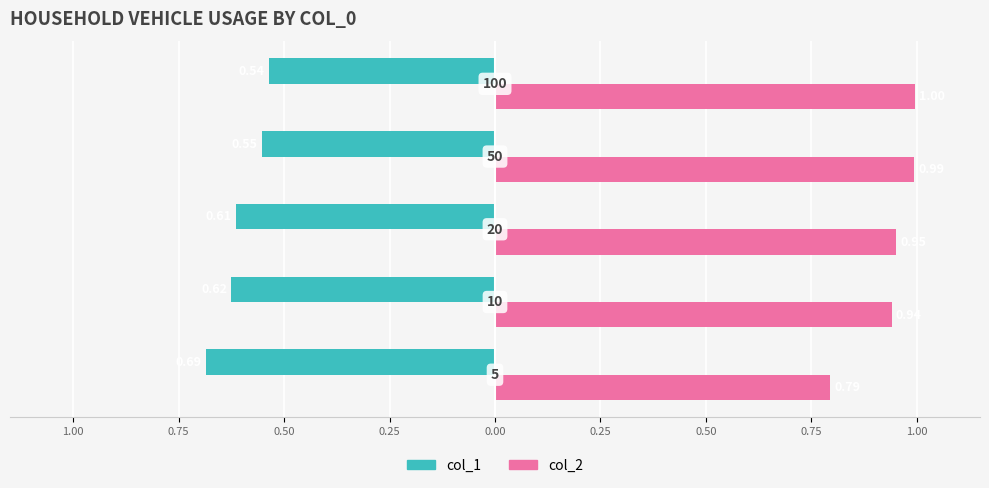

What are all the series names shown in the legend?

col_1, col_2